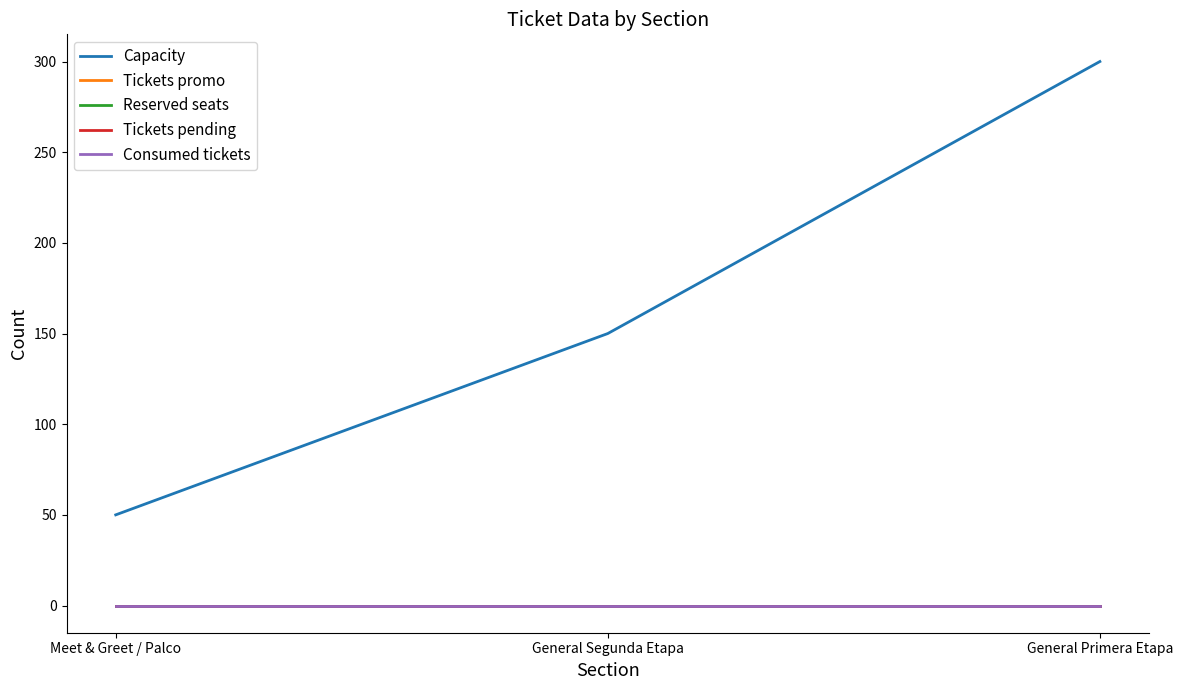

Is this an area chart (filled region under the line)?

No